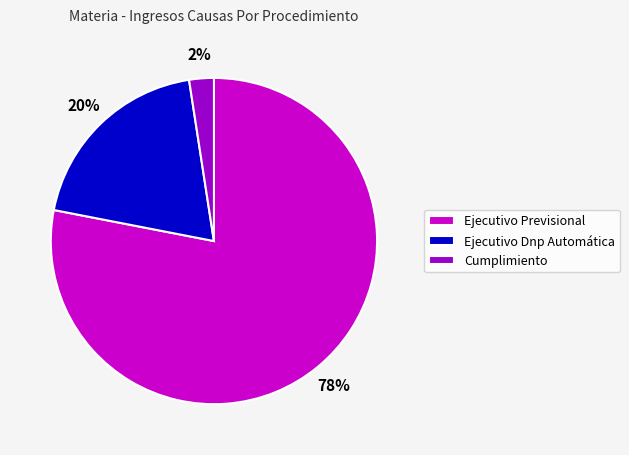

Does Cumplimiento represent more than half of the total?

No